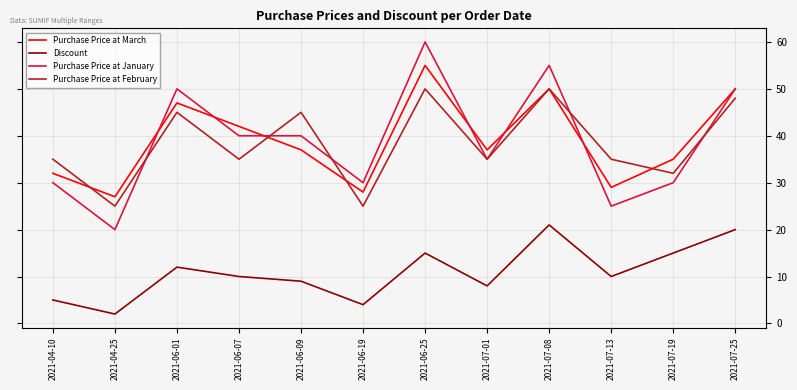

The Purchase Price at February series shows 50 at 2021-06-25. True or false?

True